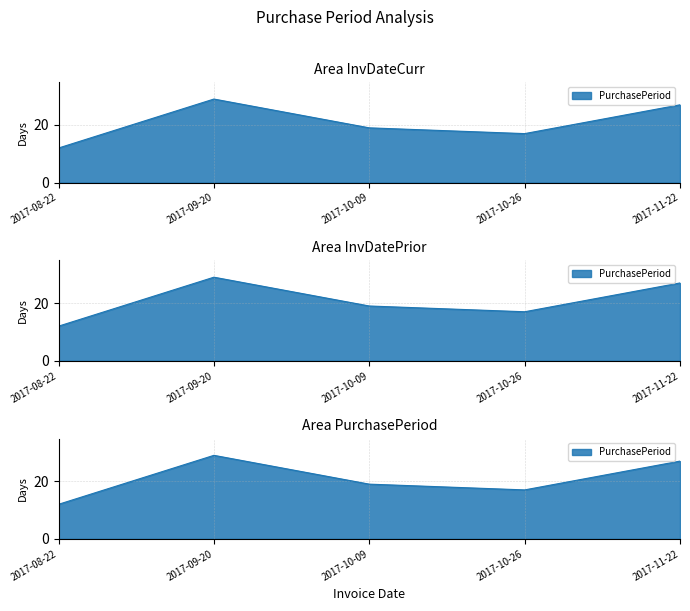

The chart shows a value of 12 at 2017-08-22. True or false?

True